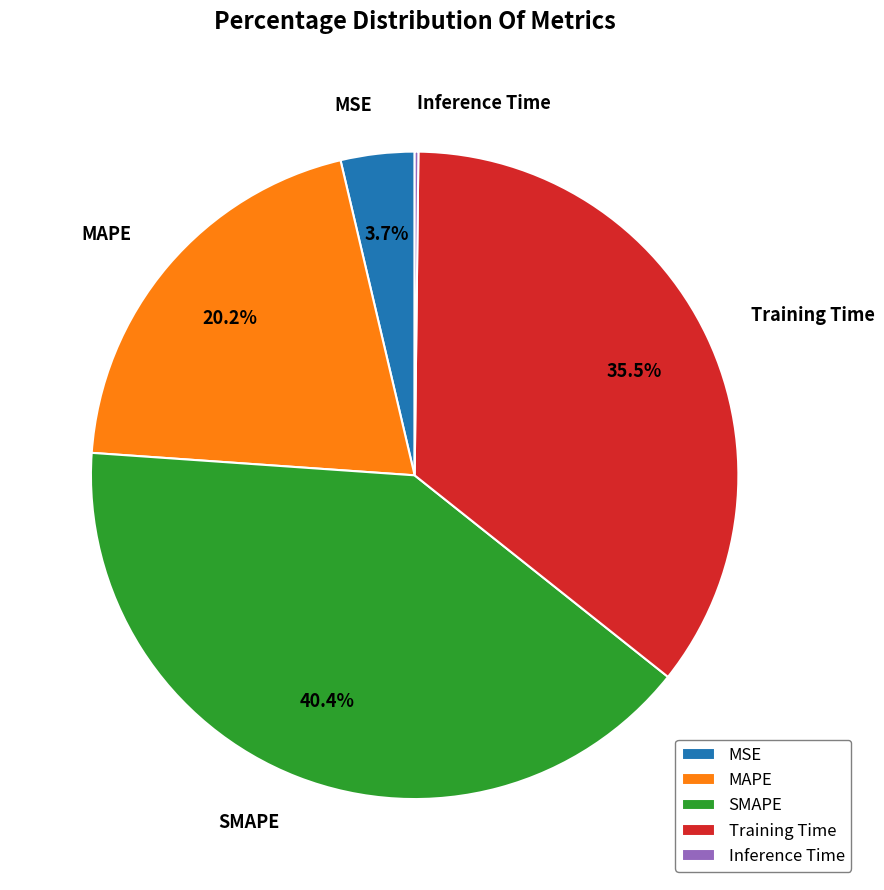

What percentage is the MSE slice, to the nearest percent?

4%